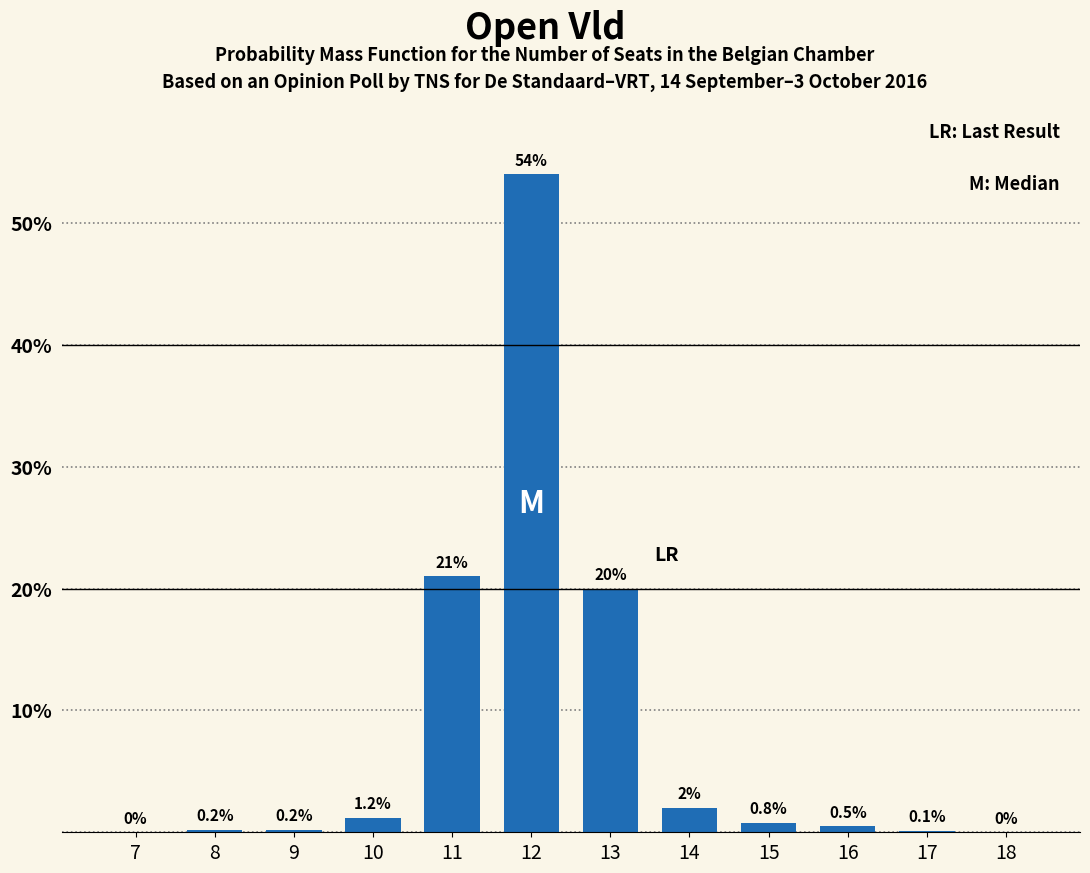

Reading left to right, list all the values displayed in this chart.

7=0.0	8=0.2	9=0.2	10=1.2	11=21.0	12=54.0	13=20.0	14=2.0	15=0.8	16=0.5	17=0.1	18=0.0